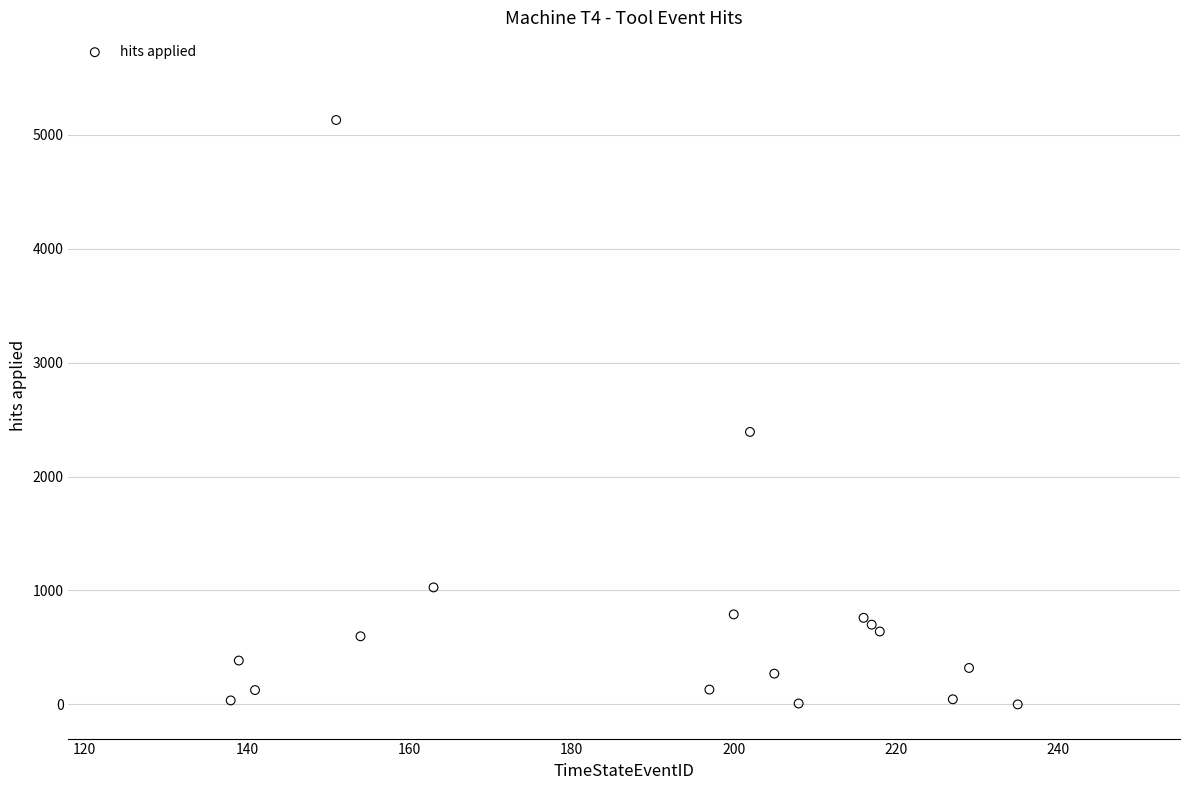

What Y value in the scatter plot is closest to 2565?

2392